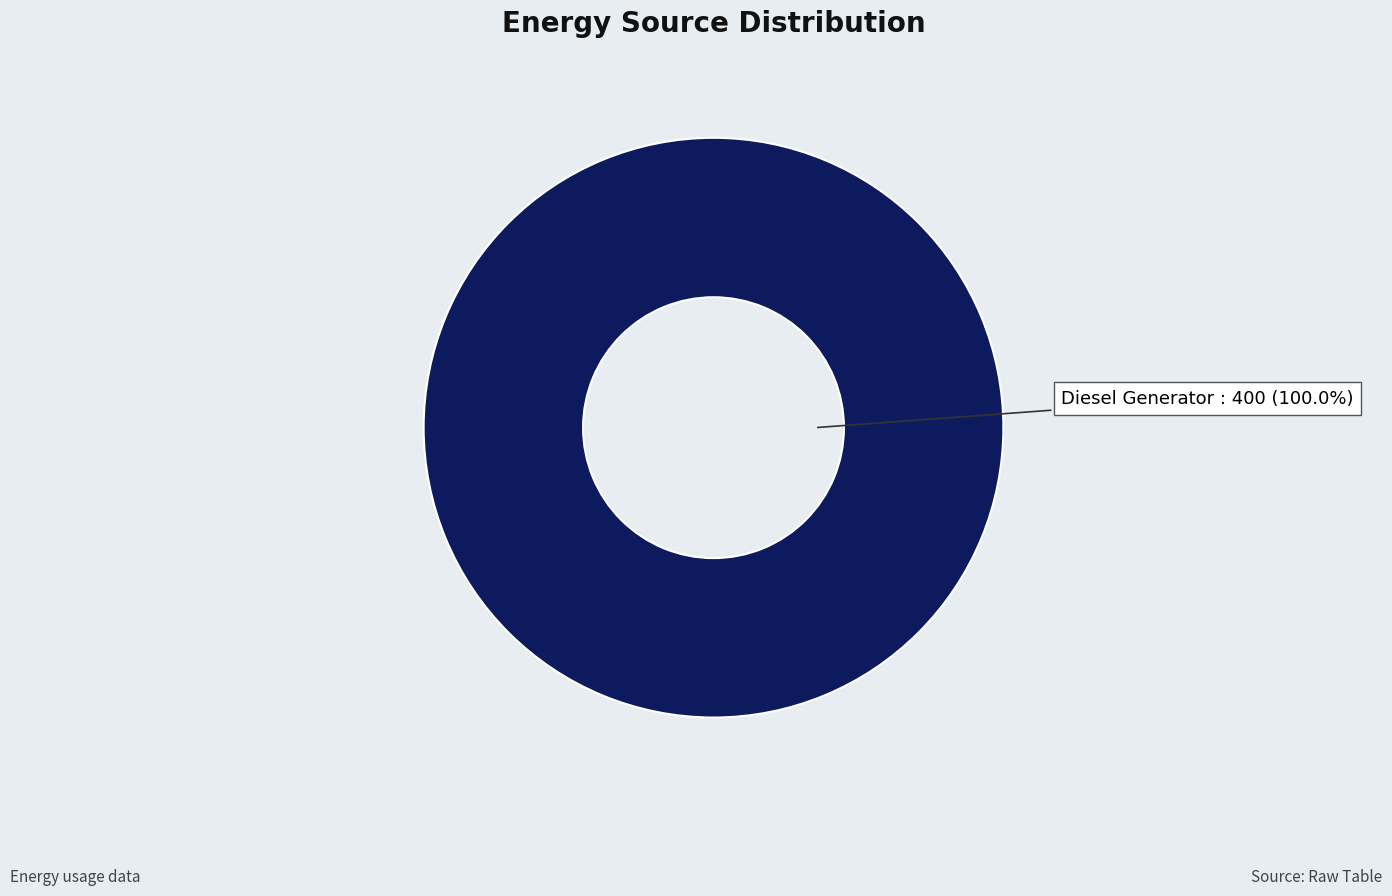

Rank the categories by value from lowest to highest.

Diesel Generator